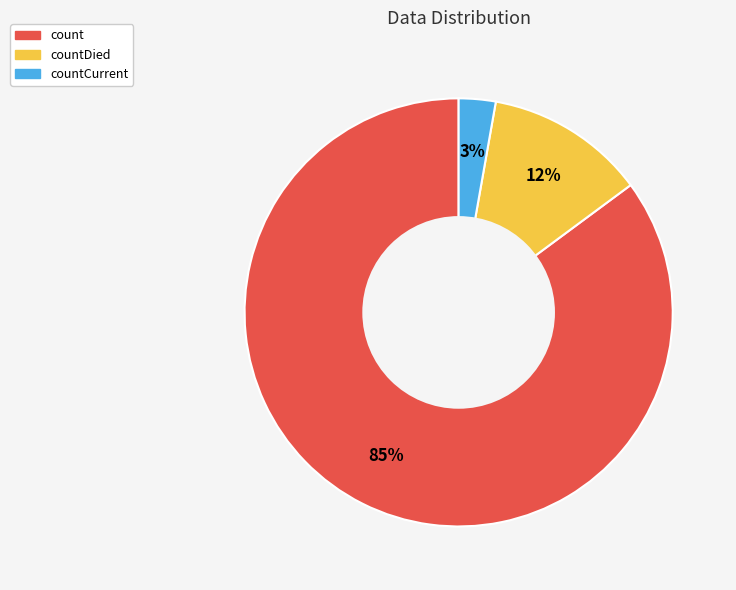

Is it true that countCurrent is 3% of the pie?

True